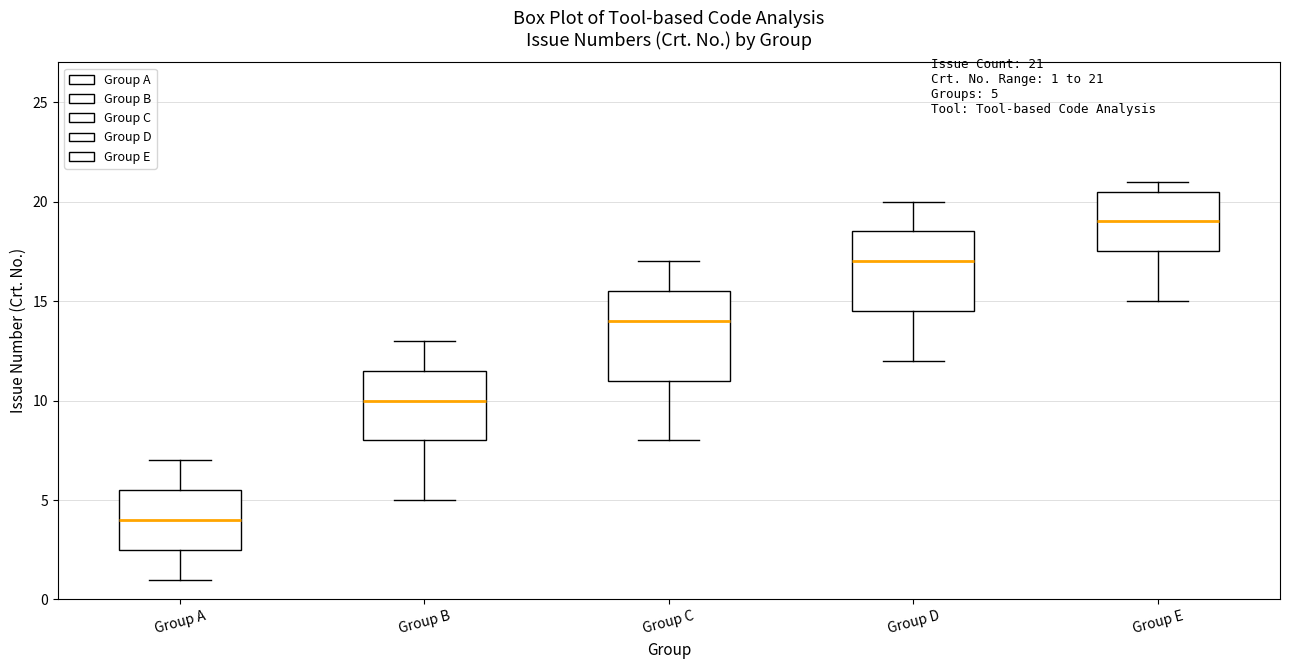

Comparing the boxes themselves (not the whiskers), which one is the tallest?

Group C